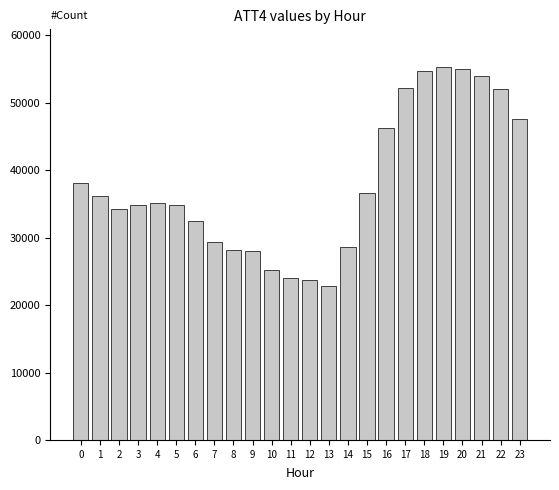

What is the minimum value shown in the chart?

22800